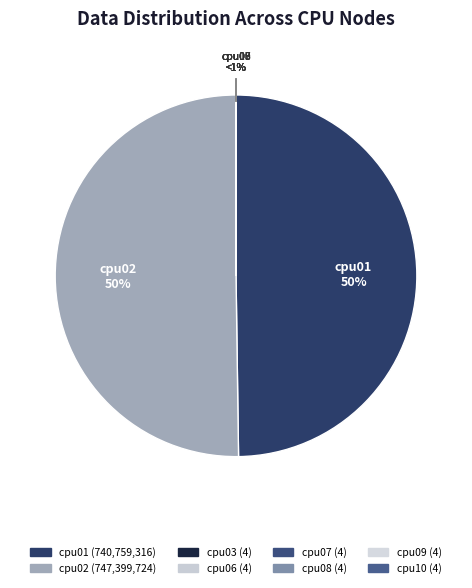

How many segments does this pie chart have?

8